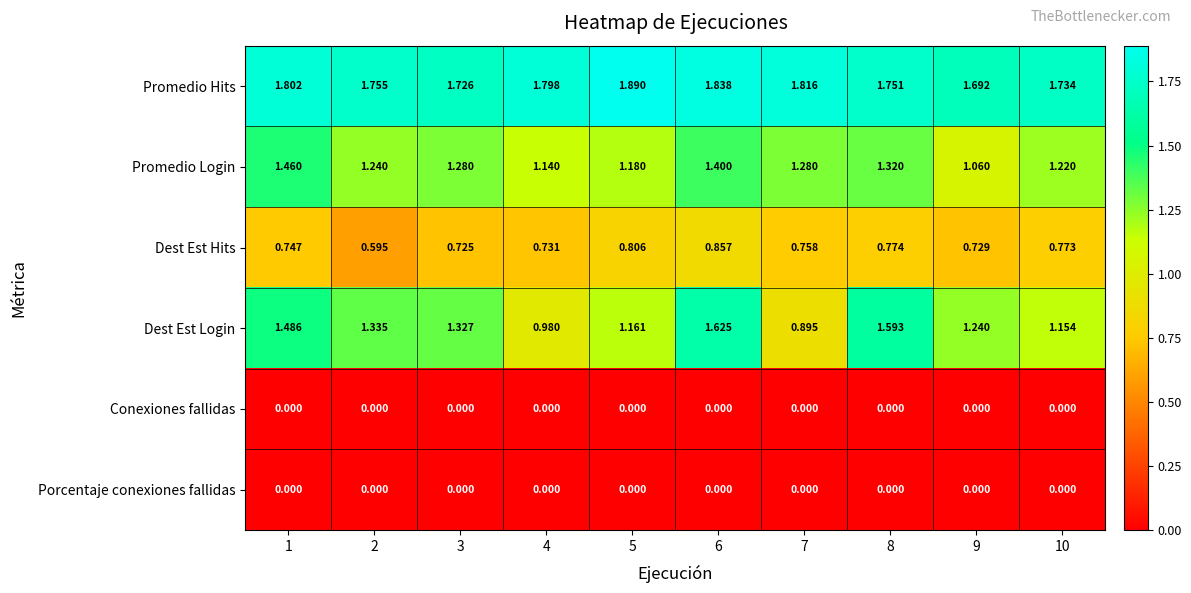

Which series has the widest spread of values?

Dest Est Login